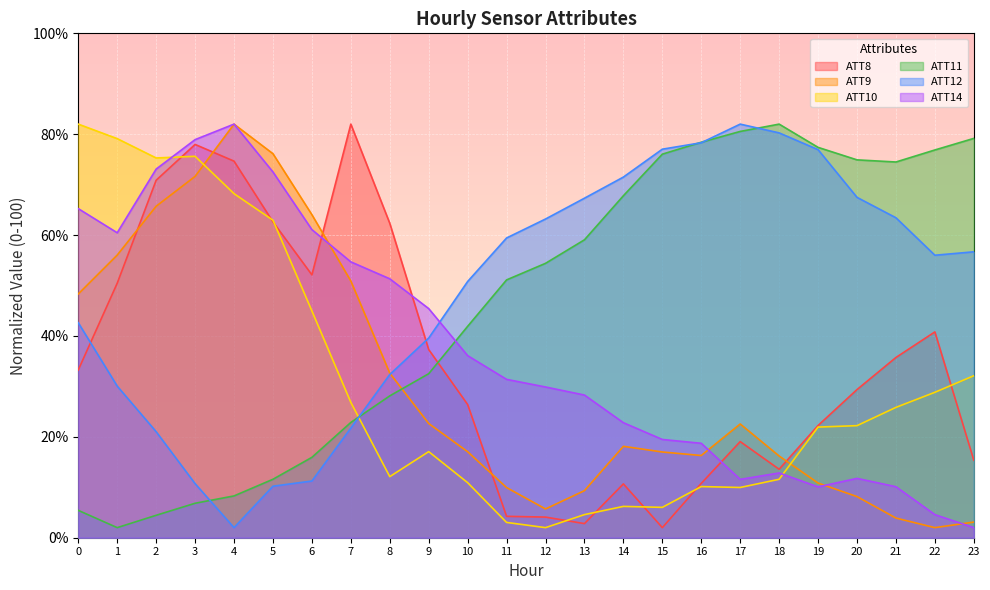

What is the value of the ATT11 point at the 11th from the left?

41.9